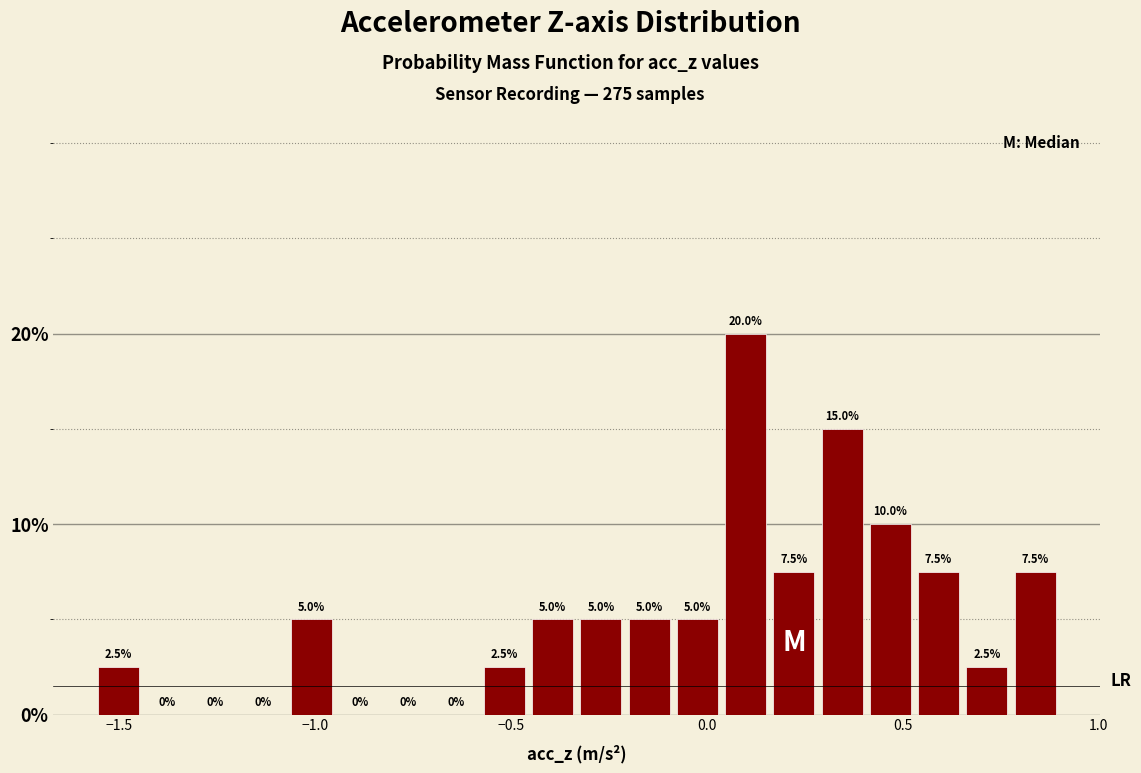

Read against the x-axis, roughly where is the centre of the tallest bar?

0.10